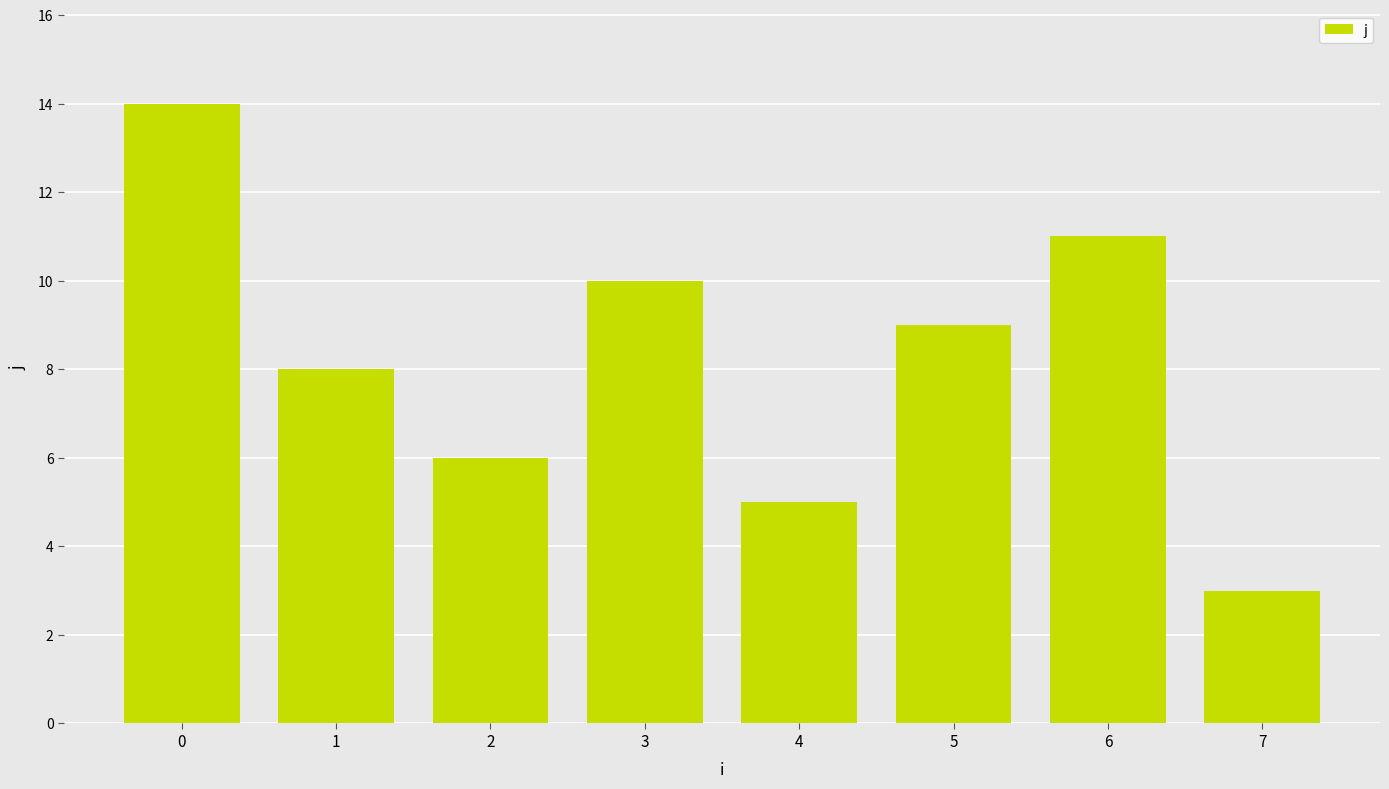

Reading left to right, transcribe all the data shown in this chart.

0=14	1=8	2=6	3=10	4=5	5=9	6=11	7=3